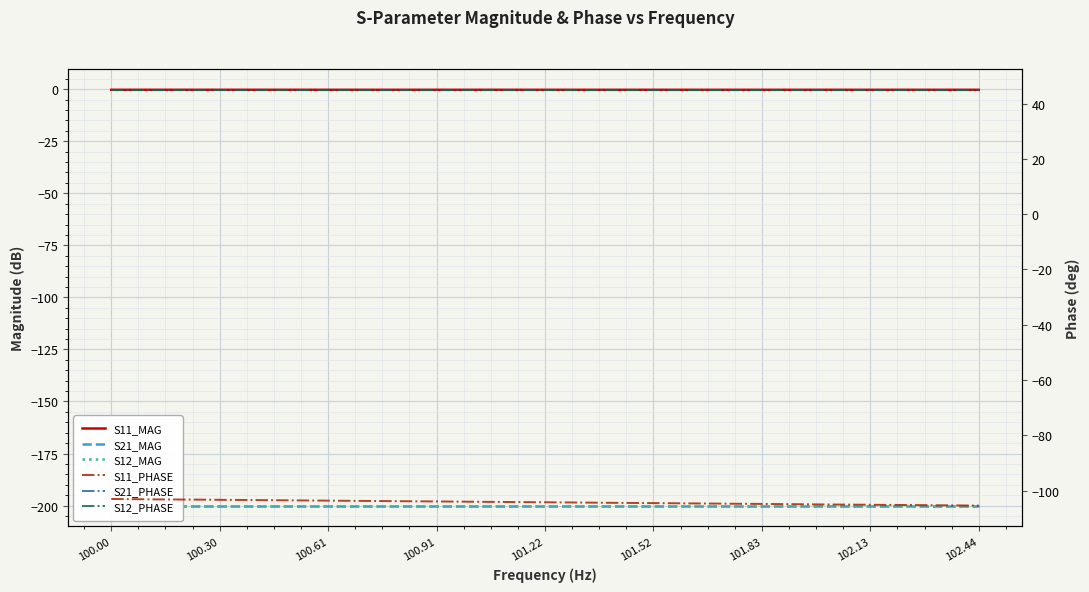

True or false: S21_PHASE has more than 0 points higher than both neighbors.

False